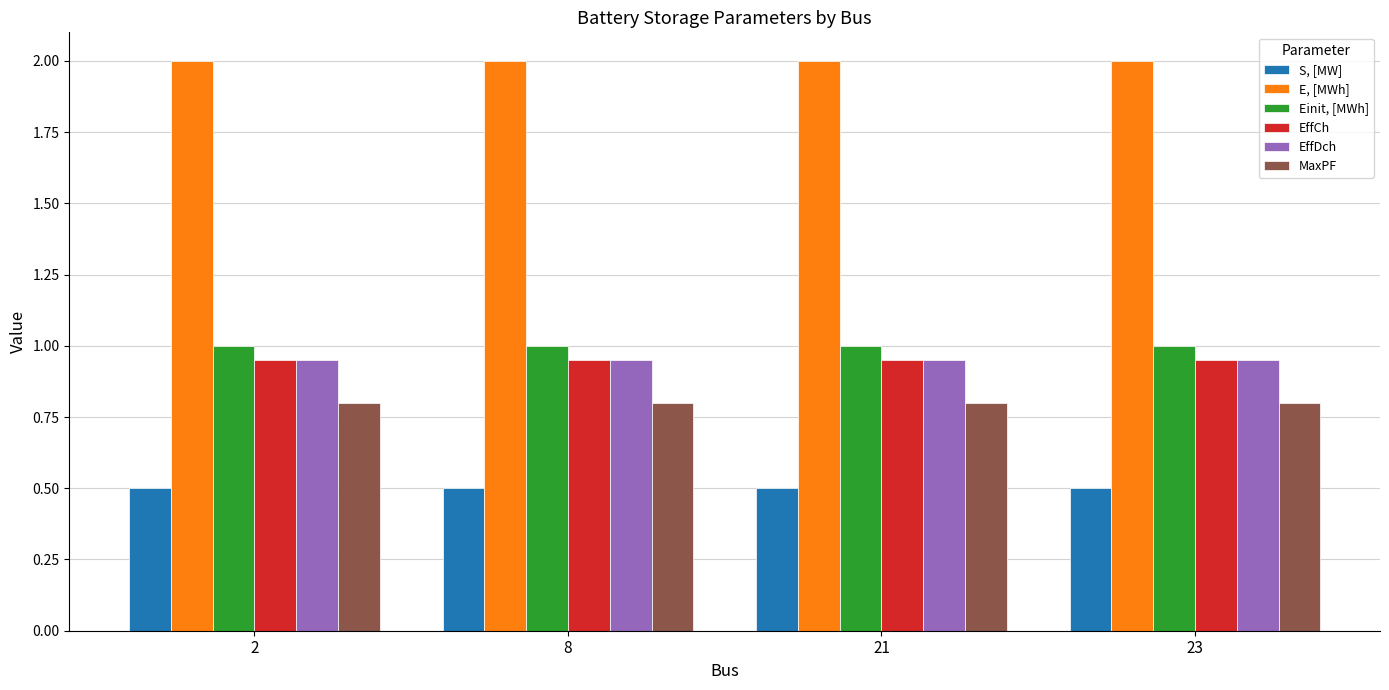

What is the spread (max minus min) of values at 2?

1.5